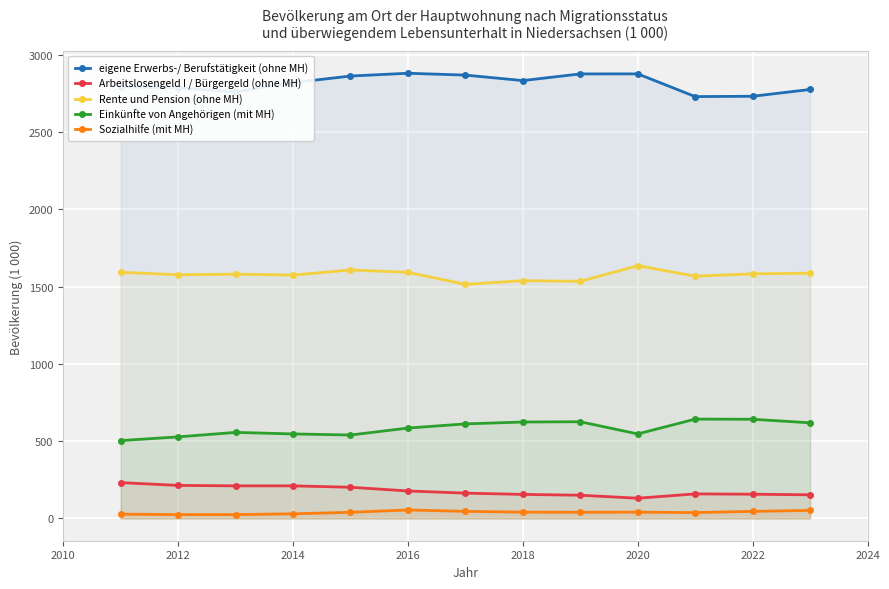

At 2018, list the series in order from smallest to largest.

Sozialhilfe (mit MH), Arbeitslosengeld I / Bürgergeld (ohne MH), Einkünfte von Angehörigen (mit MH), Rente und Pension (ohne MH), eigene Erwerbs-/ Berufstätigkeit (ohne MH)